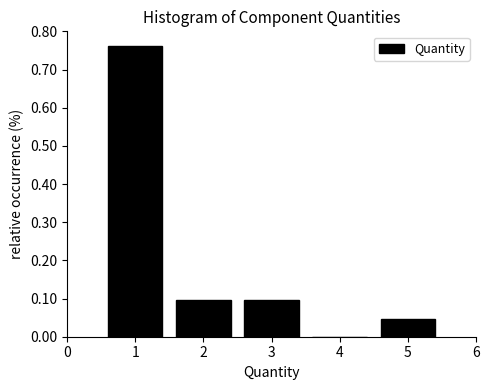

Reading left to right, list every bar in this chart as the range it spans on the x-axis followed by its height. The values are not printed on the chart, so give them approximately, as read against the axis.

0.5 to 1.5: 0.76
1.5 to 2.5: 0.10
2.5 to 3.5: 0.10
3.5 to 4.5: 0
4.5 to 5.5: 0.05